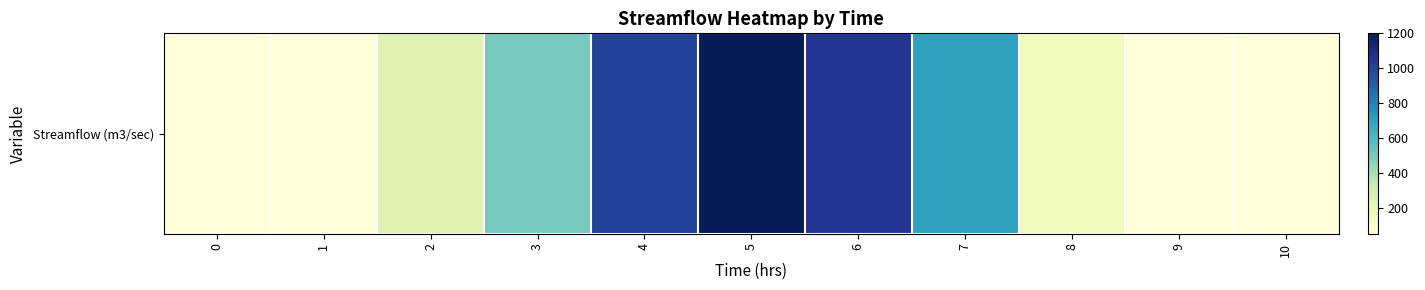

Rank the categories by value from lowest to highest.

0, 1, 9, 10, 8, 2, 3, 7, 4, 6, 5